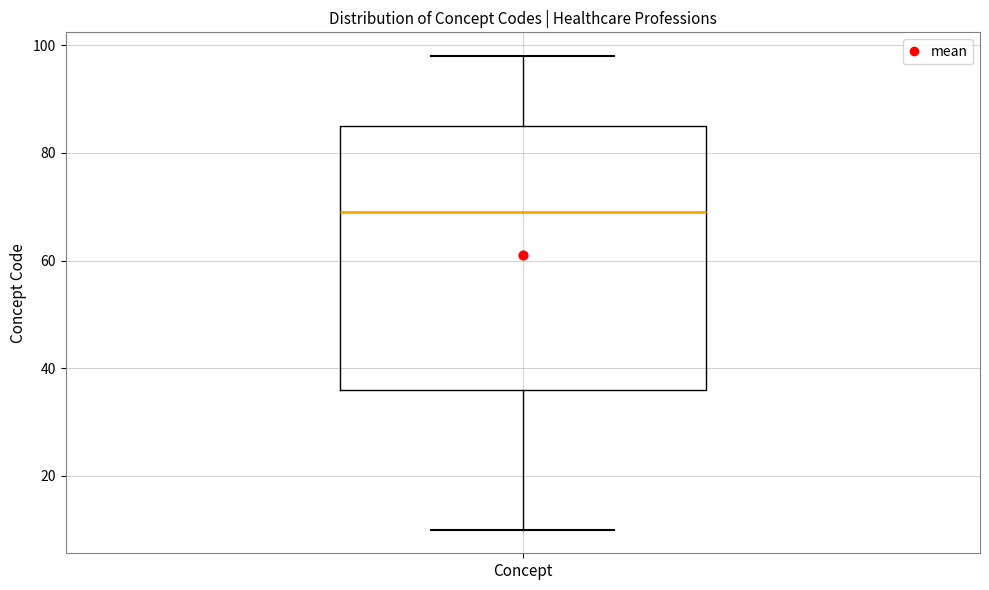

Transcribe this box plot: give where the median line is, the range the box spans, and where the two whiskers end, as read against the y-axis. The values are not printed on the chart, so give them approximately, as read against the axis.

median 70, box 36 to 86, whiskers 10 to 98